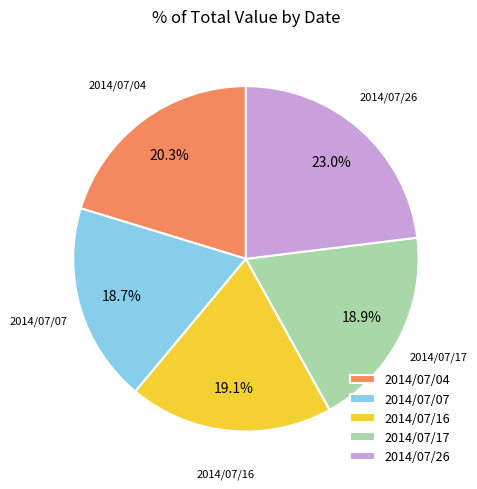

Count the number of slices in the pie.

5